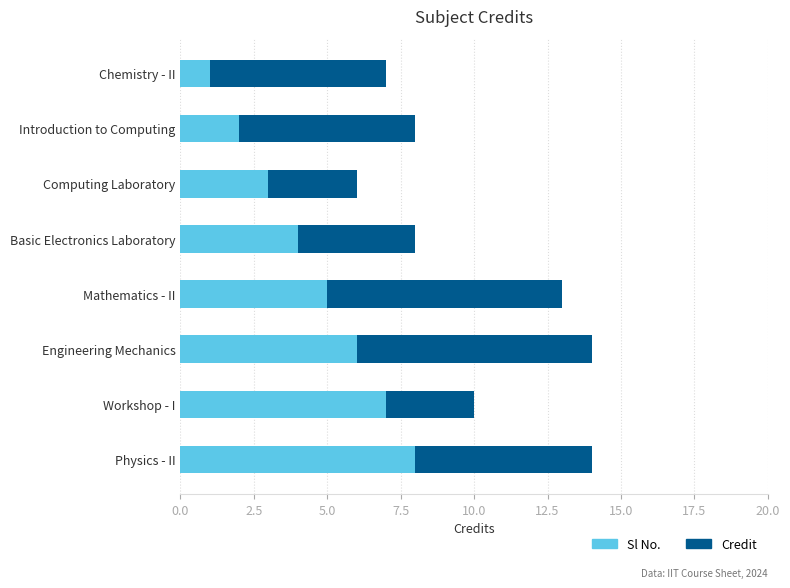

What value does the Sl No. series have at Engineering Mechanics?

6